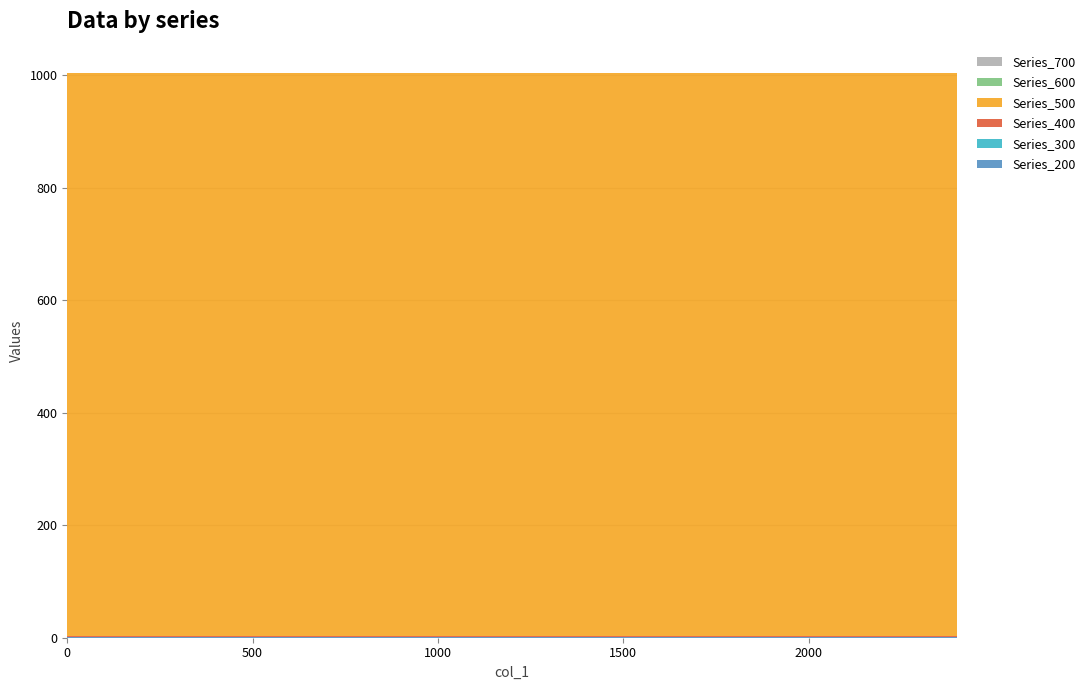

Reading right to left, list all the values displayed in this chart.

Series_200: 1.0	1.0	1.0	1.0	1.0	1.0	1.0	1.0	1.0	1.0	1.0	1.0	1.0	1.0	1.0	1.0	1.0	1.0	1.0	1.0	1.0	1.0	1.0	1.0	1.0
Series_300: 1.0	1.0	1.0	1.0	1.0	1.0	1.0	1.0	1.0	1.0	1.0	1.0	1.0	1.0	1.0	1.0	1.0	1.0	1.0	1.0	1.0	1.0	1.0	1.0	1.0
Series_400: 1.0	1.0	1.0	1.0	1.0	1.0	1.0	1.0	1.0	1.0	1.0	1.0	1.0	1.0	1.0	1.0	1.0	1.0	1.0	1.0	1.0	1.0	1.0	1.0	1.0
Series_500: 1000.0	1000.0	1000.0	1000.0	1000.0	1000.0	1000.0	1000.0	1000.0	1000.0	1000.0	1000.0	1000.0	1000.0	1000.0	1000.0	1000.0	1000.0	1000.0	1000.0	1000.0	1000.0	1000.0	1000.0	1000.0
Series_600: 0.0	0.0	0.0	0.0	0.0	0.0	0.0	0.0	0.0	0.0	0.0	0.0	0.0	0.0	0.0	0.0	0.0	0.0	0.0	0.0	0.0	0.0	0.0	0.0	0.0
Series_700: 1.0	1.0	1.0	1.0	1.0	1.0	1.0	1.0	1.0	1.0	1.0	1.0	1.0	1.0	1.0	1.0	1.0	1.0	1.0	1.0	1.0	1.0	1.0	1.0	1.0